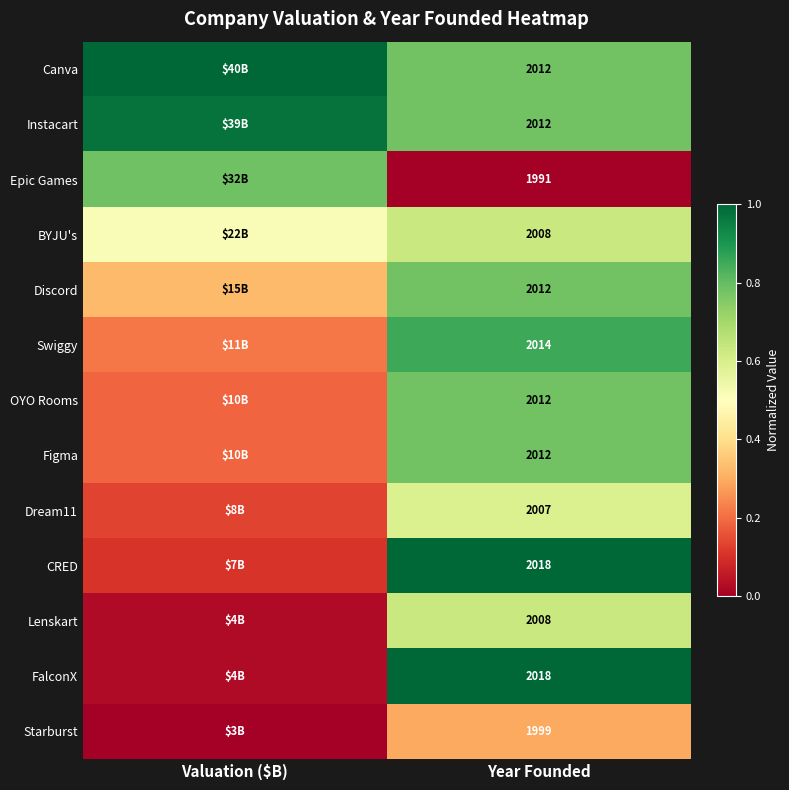

Count the number of categories in the chart.

2